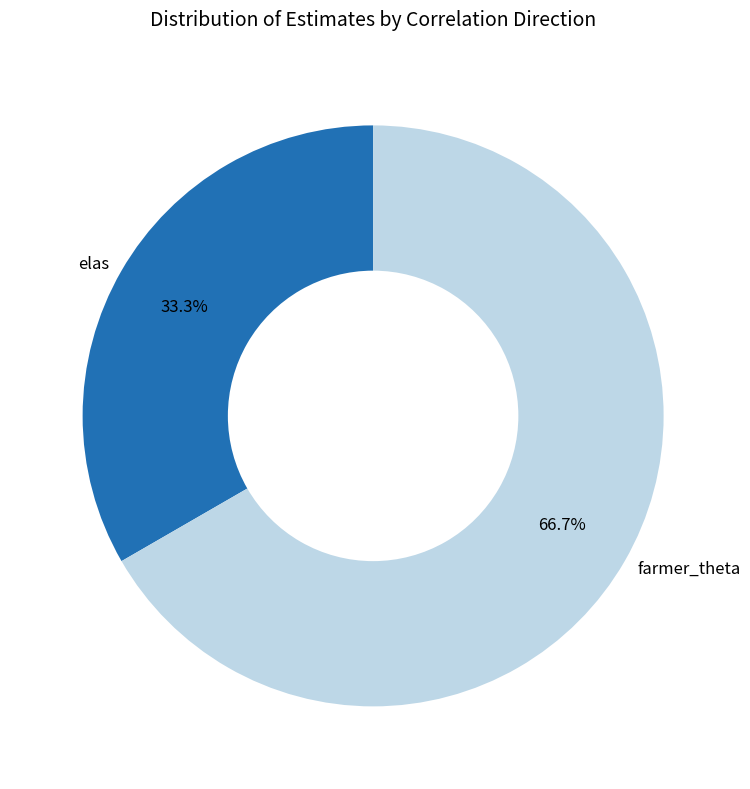

Approximately how many times larger is the value at elas compared to farmer_theta?

0.5